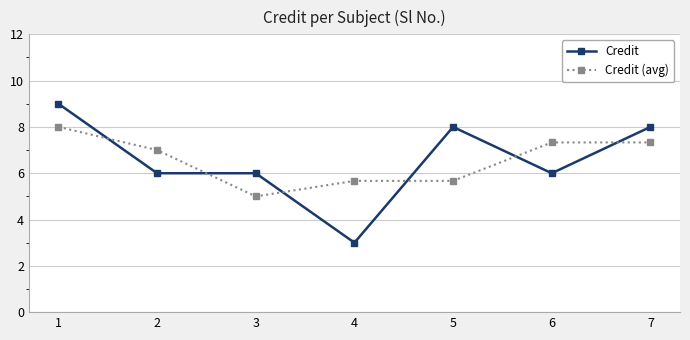

Does the chart have visible grid lines?

Yes